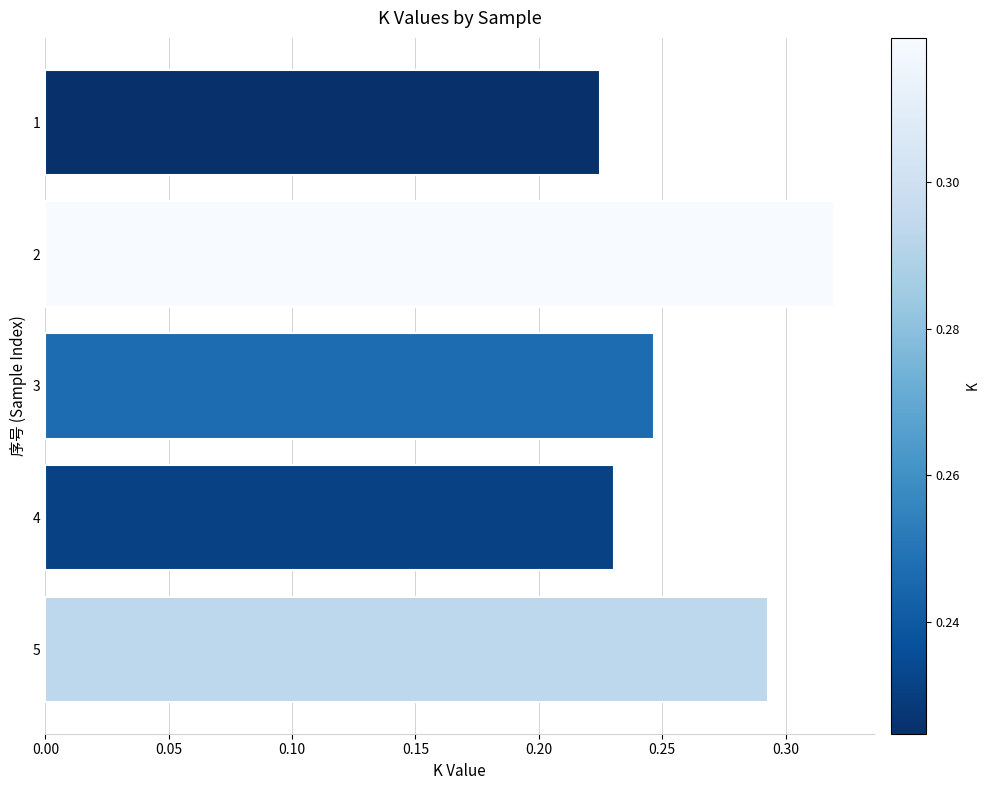

What is the sum of the values at 2 and 3?

0.6